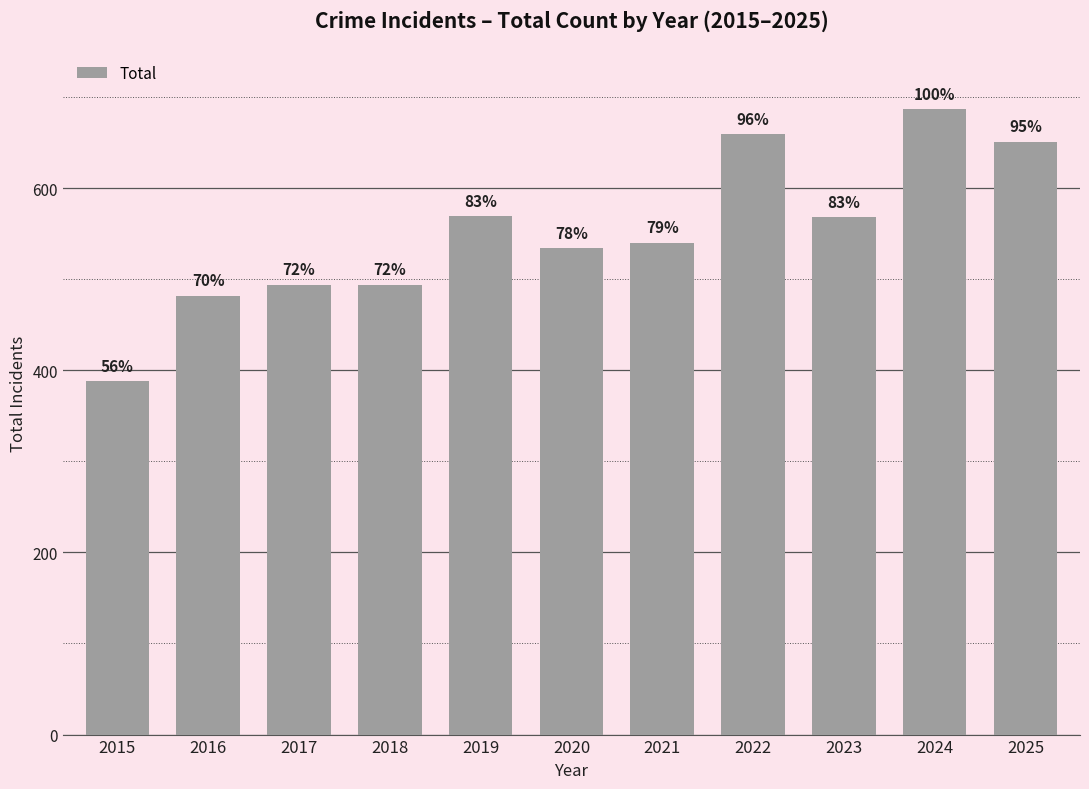

At which category does the chart reach its minimum across all series?

2015